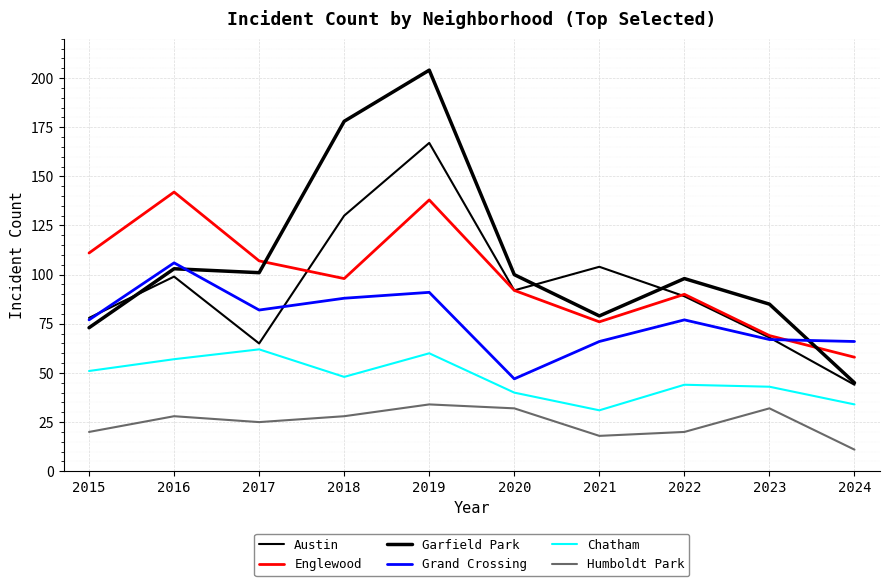

Does the chart display data point markers on the line(s)?

No